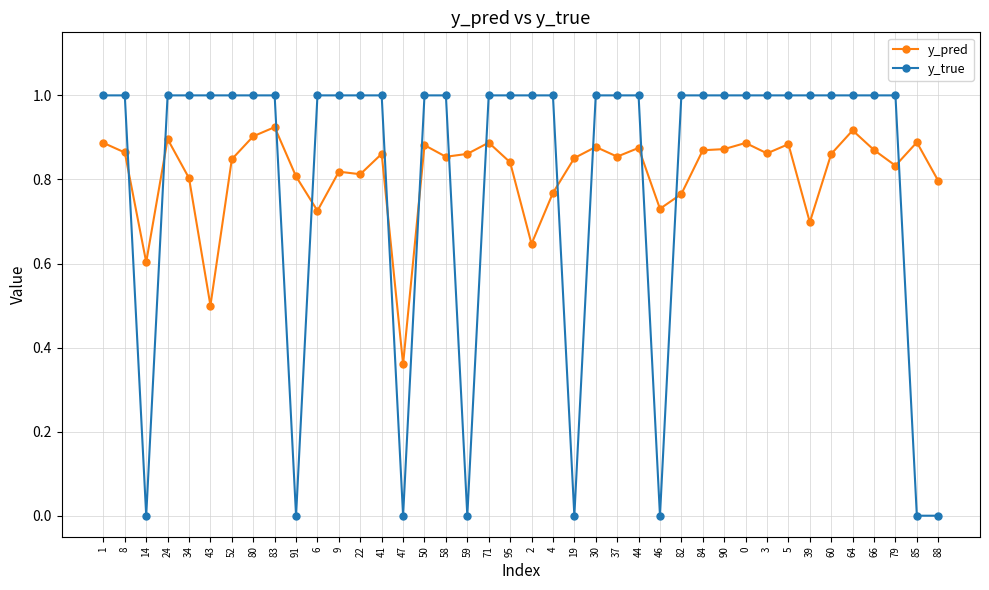

What is the sum of all y_true values?

32.0